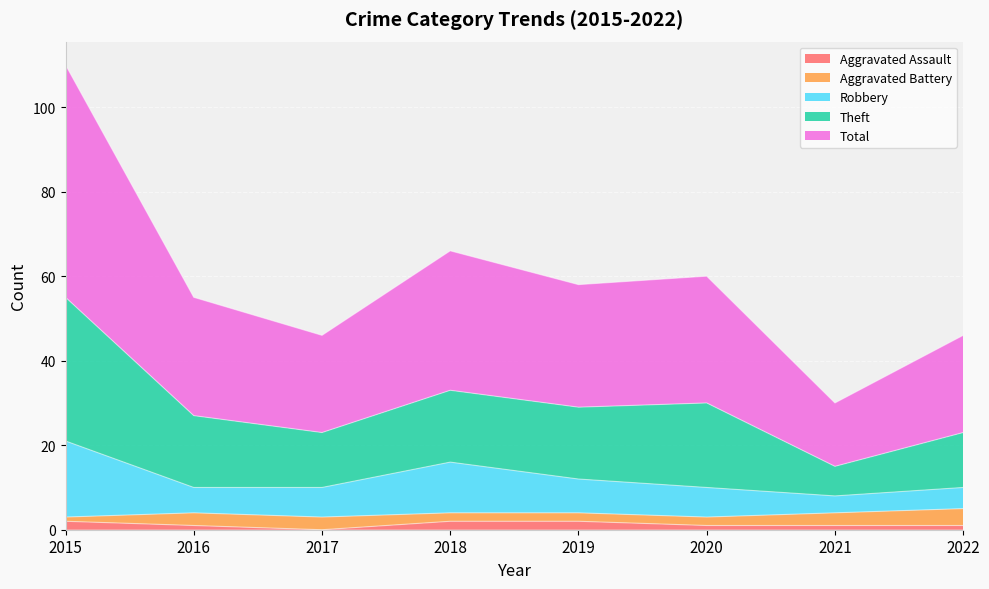

What are all the series names shown in the legend?

Aggravated Assault, Aggravated Battery, Robbery, Theft, Total